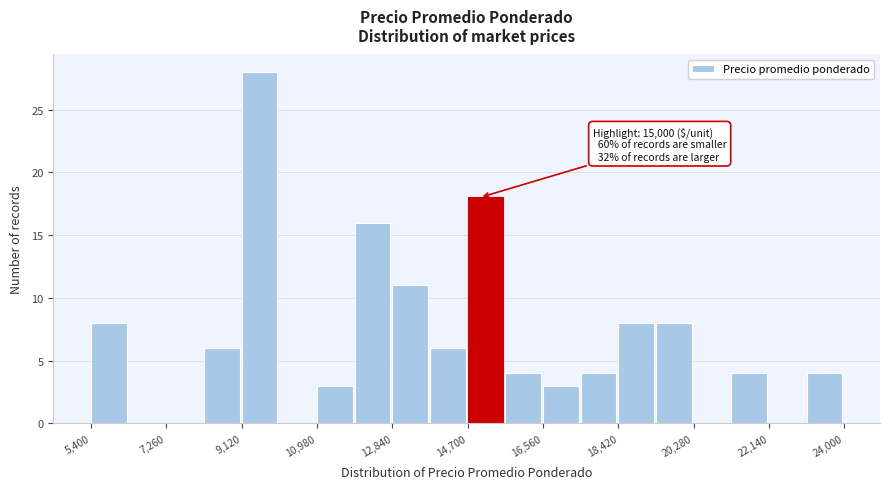

Which range on the x-axis has the tallest bar?

9200 to 10000